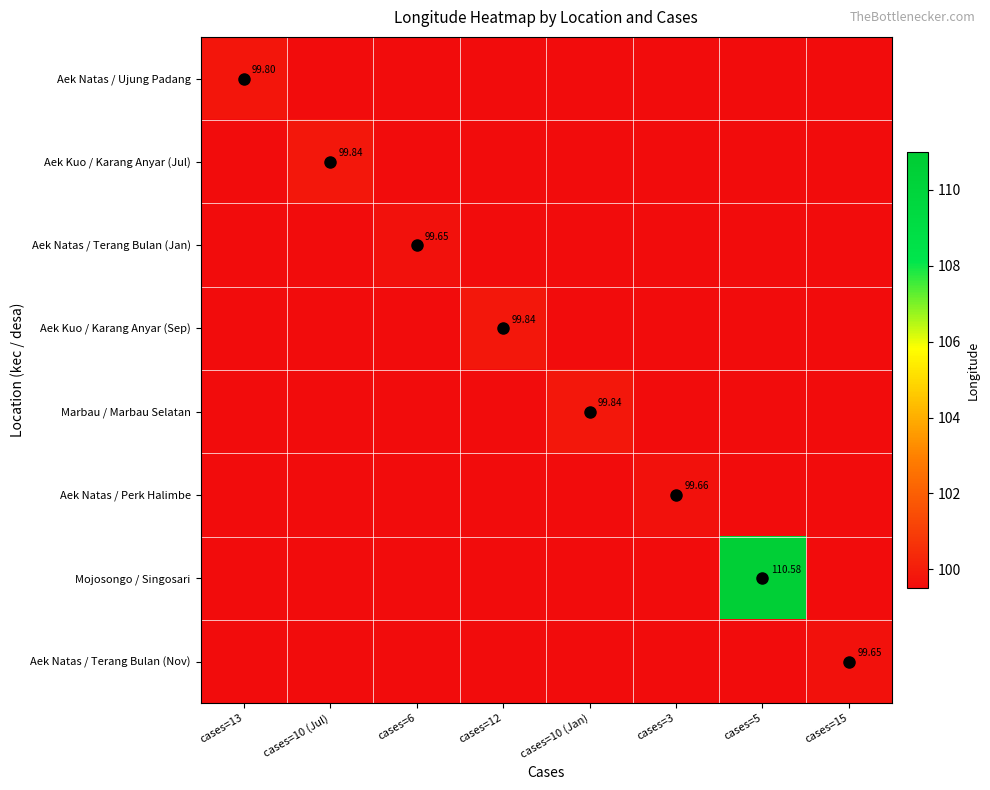

List the series in order of their peak value, highest first.

Mojosongo / Singosari, Aek Kuo / Karang Anyar (Jul), Aek Kuo / Karang Anyar (Sep), Marbau / Marbau Selatan, Aek Natas / Ujung Padang, Aek Natas / Perk Halimbe, Aek Natas / Terang Bulan (Jan), Aek Natas / Terang Bulan (Nov)